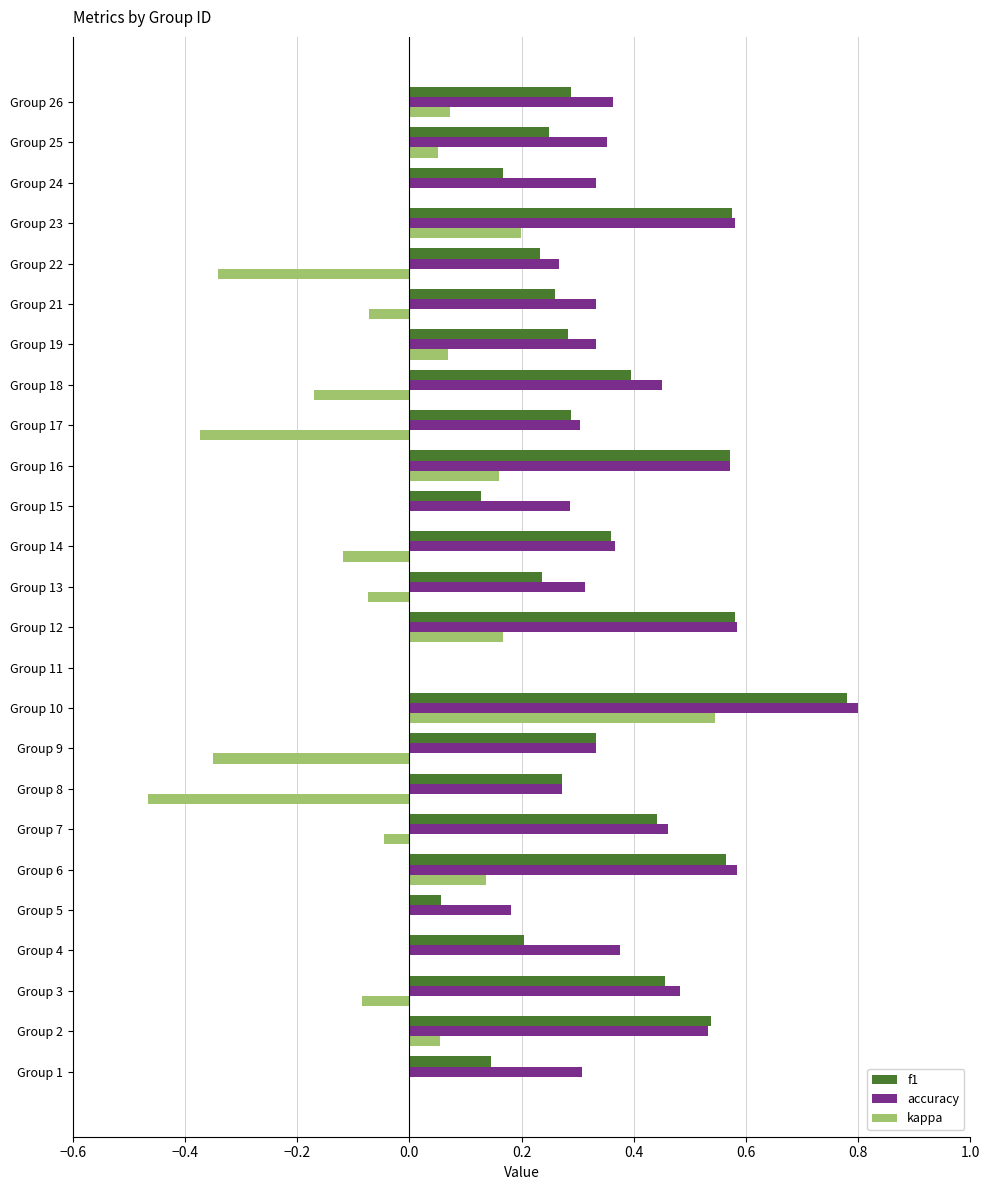

Which label corresponds to the largest value in the chart?

Group 10